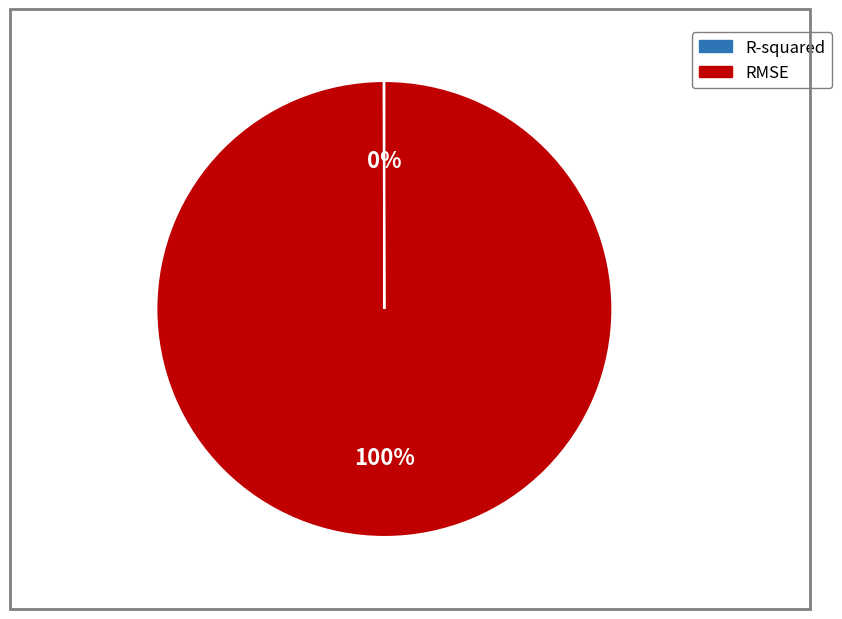

Which category has the biggest portion of the pie?

RMSE